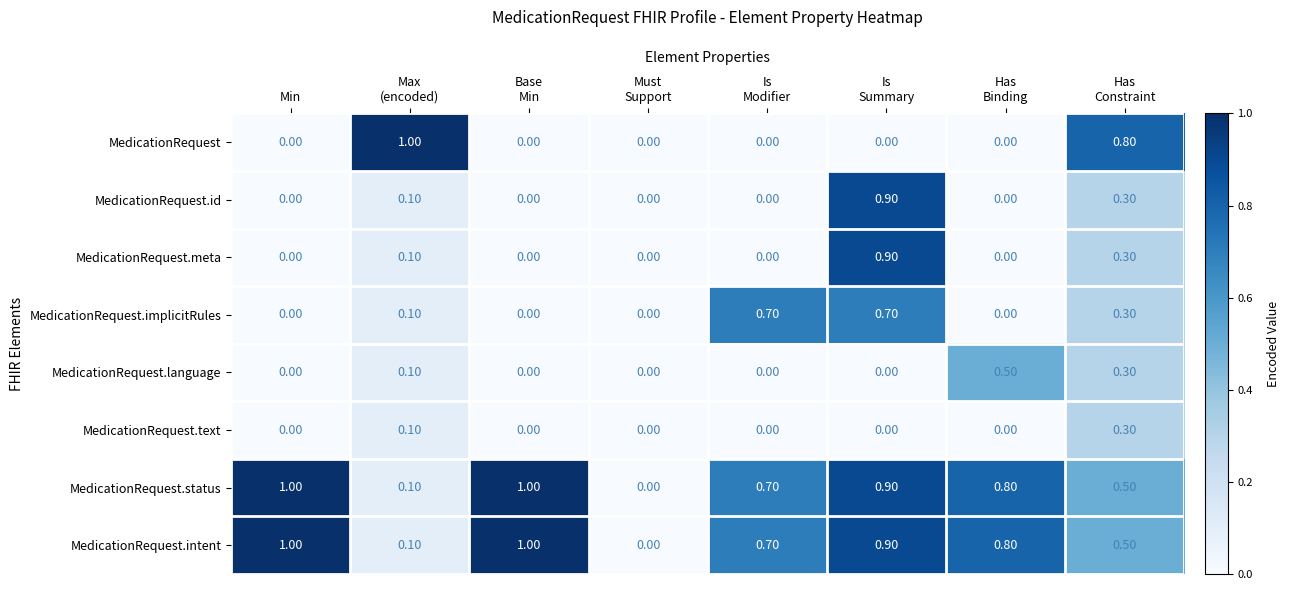

Count the number of data series in this chart.

8